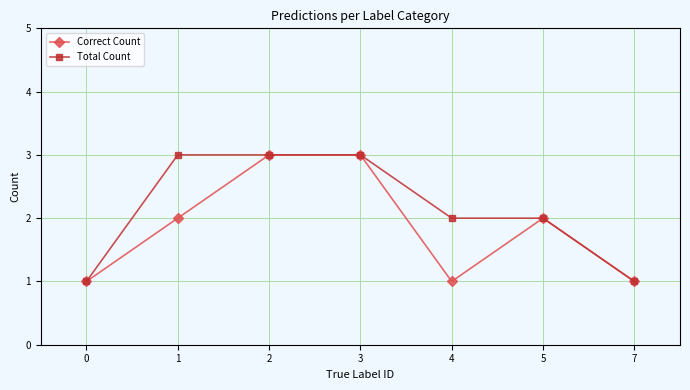

What is the lowest value of the Total Count series?

1